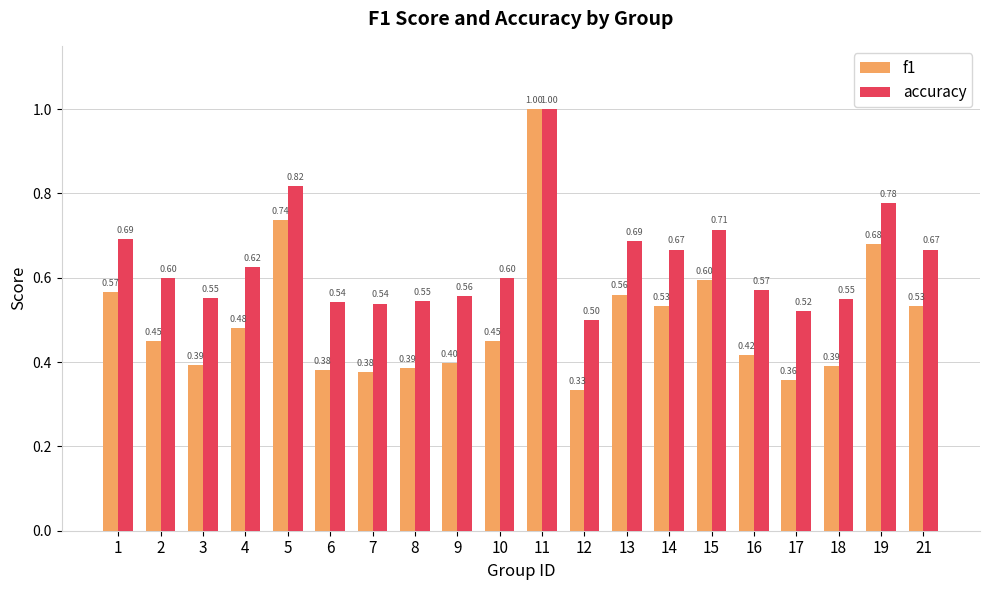

What is the average value of the f1 series?

0.5